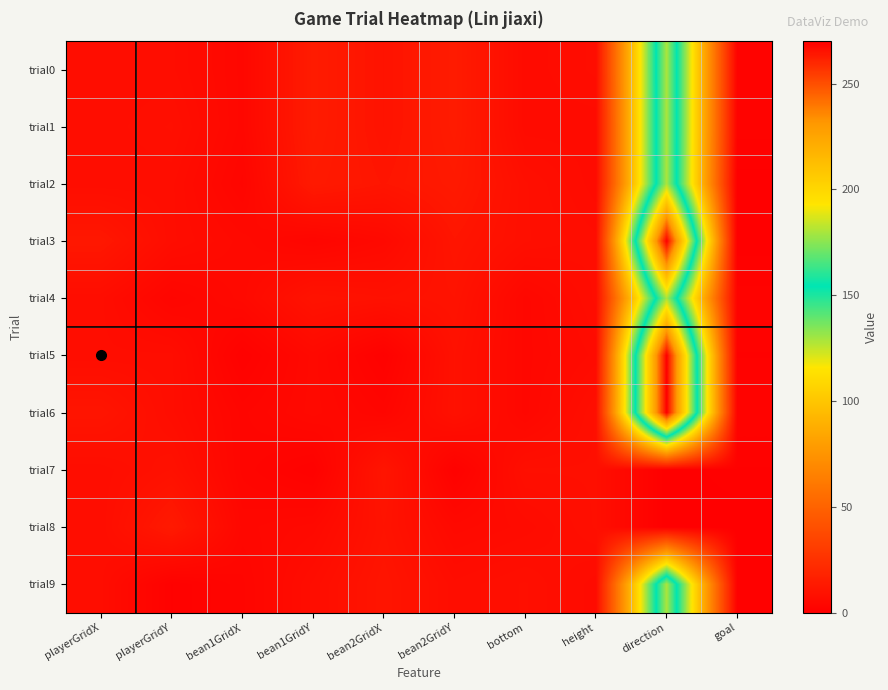

Reading left to right, what are all the values shown in this chart?

trial0: playerGridX=7	playerGridY=7	bean1GridX=4	bean1GridY=14	bean2GridX=10	bean2GridY=14	bottom=6	height=7	direction=180	goal=2
trial1: playerGridX=7	playerGridY=8	bean1GridX=4	bean1GridY=14	bean2GridX=10	bean2GridY=14	bottom=6	height=6	direction=180	goal=2
trial2: playerGridX=7	playerGridY=7	bean1GridX=3	bean1GridY=13	bean2GridX=11	bean2GridY=13	bottom=8	height=6	direction=180	goal=0
trial3: playerGridX=12	playerGridY=7	bean1GridX=5	bean1GridY=3	bean2GridX=5	bean2GridY=11	bottom=8	height=7	direction=270	goal=0
trial4: playerGridX=7	playerGridY=3	bean1GridX=5	bean1GridY=10	bean2GridX=9	bean2GridY=10	bottom=4	height=7	direction=180	goal=2
trial5: playerGridX=7	playerGridY=7	bean1GridX=1	bean1GridY=5	bean2GridX=1	bean2GridY=9	bottom=4	height=6	direction=270	goal=1
trial6: playerGridX=11	playerGridY=7	bean1GridX=3	bean1GridY=5	bean2GridX=3	bean2GridY=9	bottom=4	height=8	direction=270	goal=2
trial7: playerGridX=7	playerGridY=9	bean1GridX=3	bean1GridY=1	bean2GridX=11	bean2GridY=1	bottom=8	height=8	direction=0	goal=1
trial8: playerGridX=7	playerGridY=13	bean1GridX=4	bean1GridY=5	bean2GridX=10	bean2GridY=5	bottom=6	height=8	direction=0	goal=0
trial9: playerGridX=7	playerGridY=1	bean1GridX=3	bean1GridY=7	bean2GridX=11	bean2GridY=7	bottom=8	height=6	direction=180	goal=1